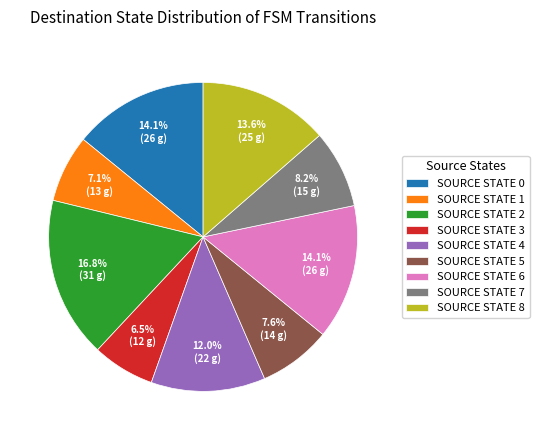

Does SOURCE STATE 8 account for over 50% of the chart?

No